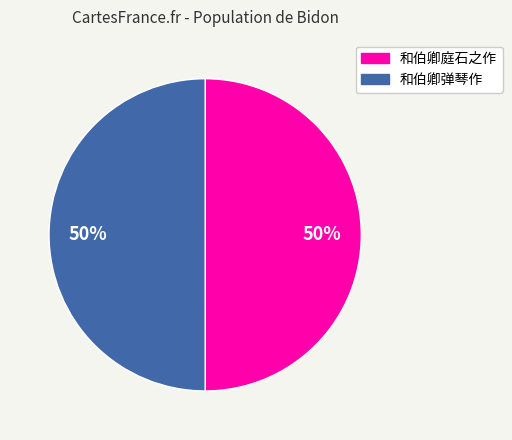

To the nearest percent, what percentage of the pie is 和伯卿弹琴作?

50%